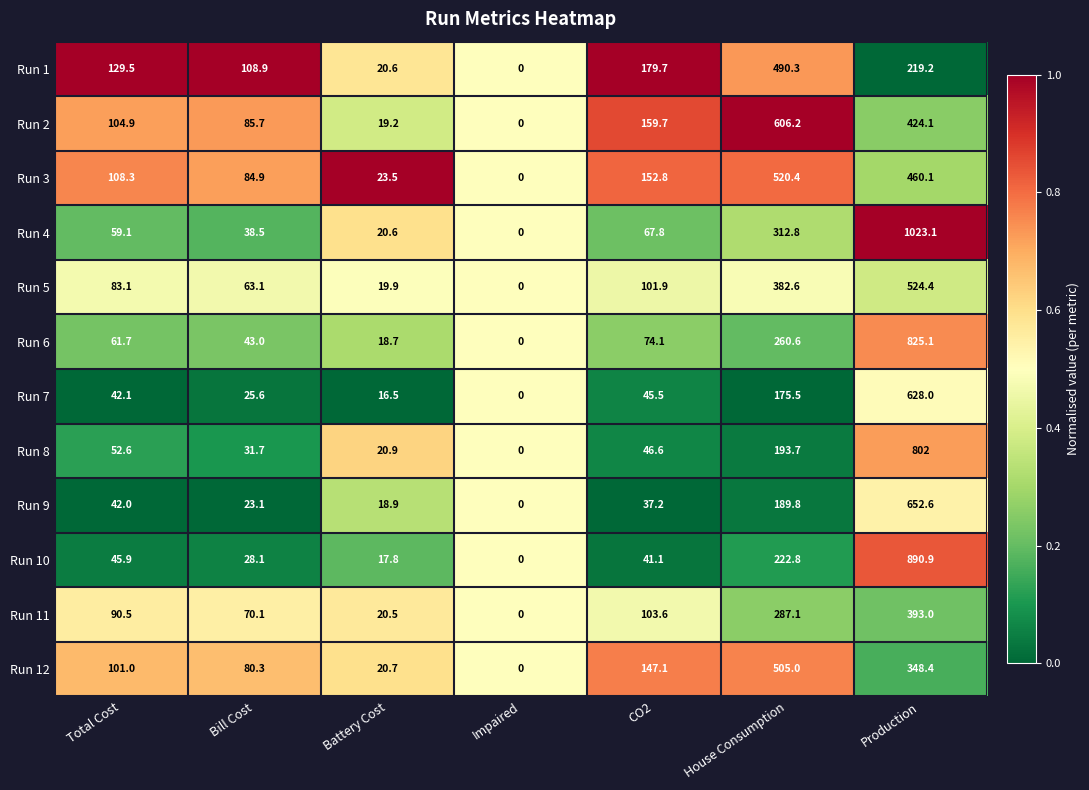

What is the spread (max minus min) of values at Battery Cost?

7.0